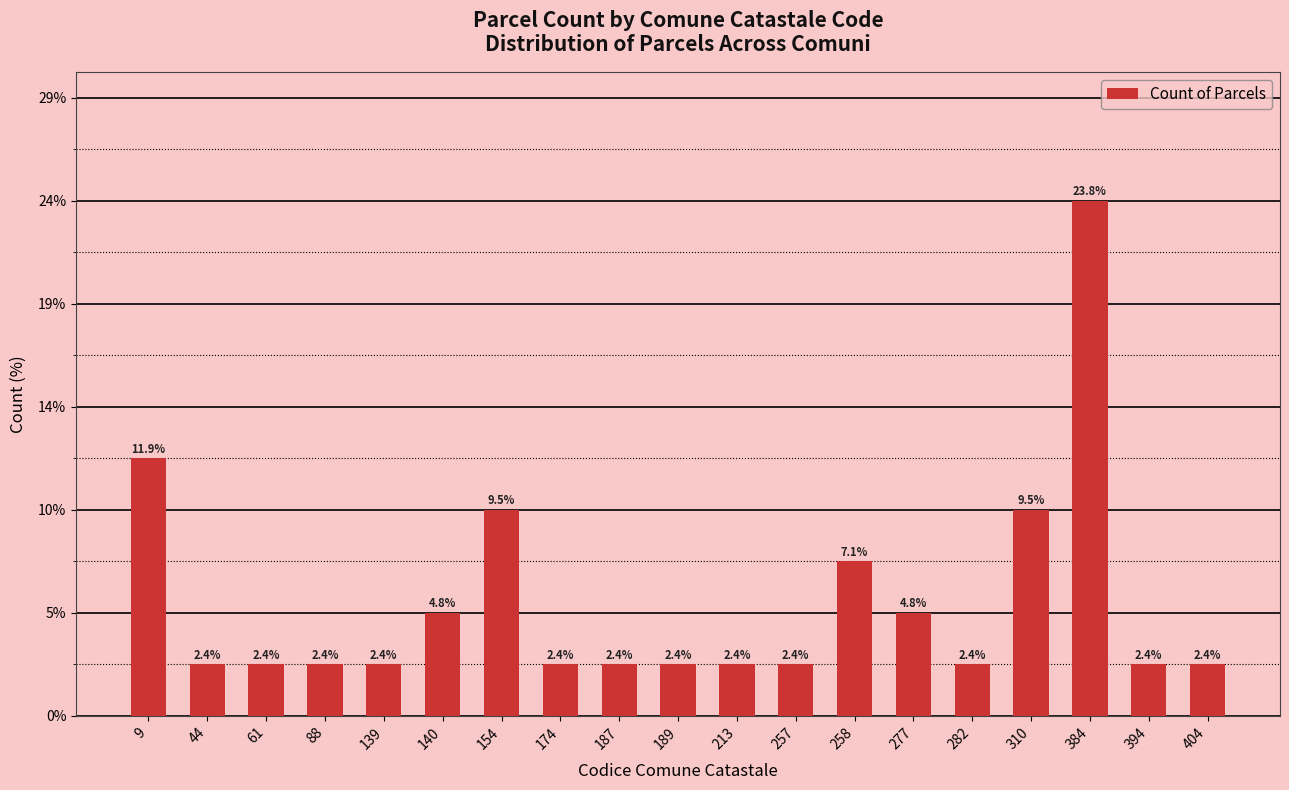

Are the bars horizontal?

No